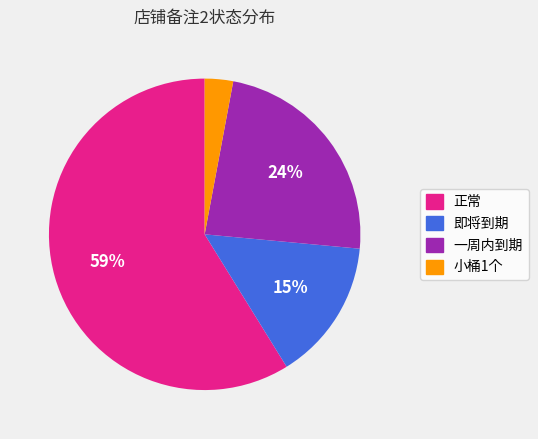

Does 一周内到期 represent more than half of the total?

No